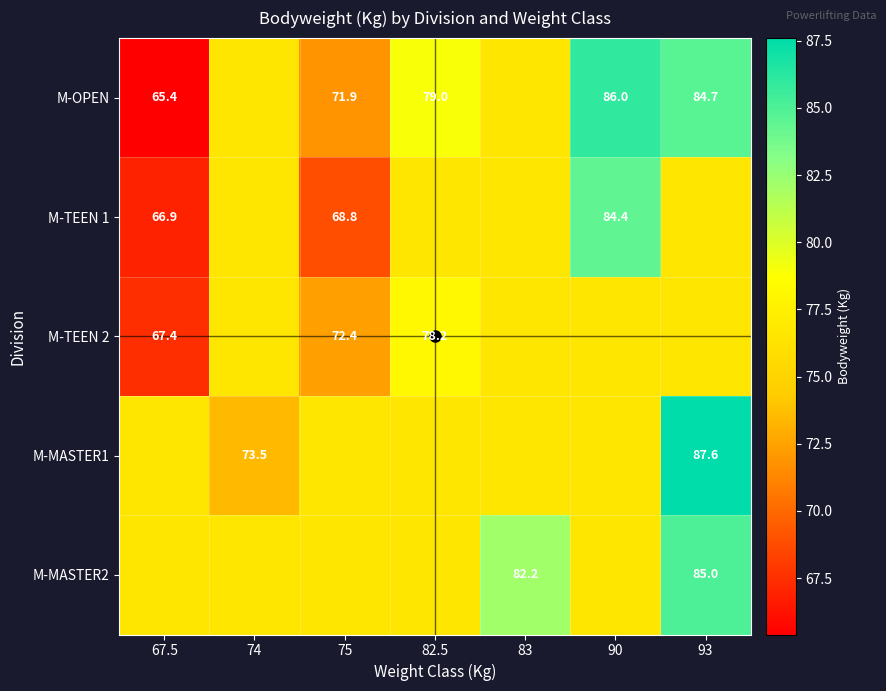

At which category is the sum across all series the highest?

93